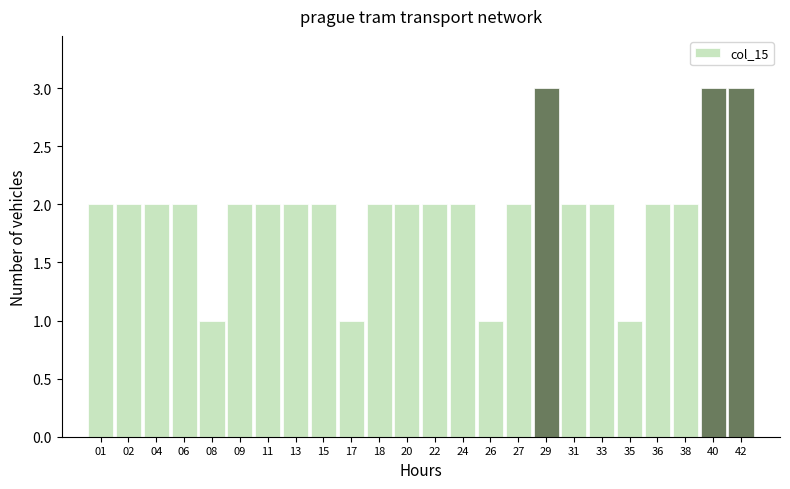

Reading left to right, extract all data points from this chart.

2	2	2	2	1	2	2	2	2	1	2	2	2	2	1	2	3	2	2	1	2	2	3	3